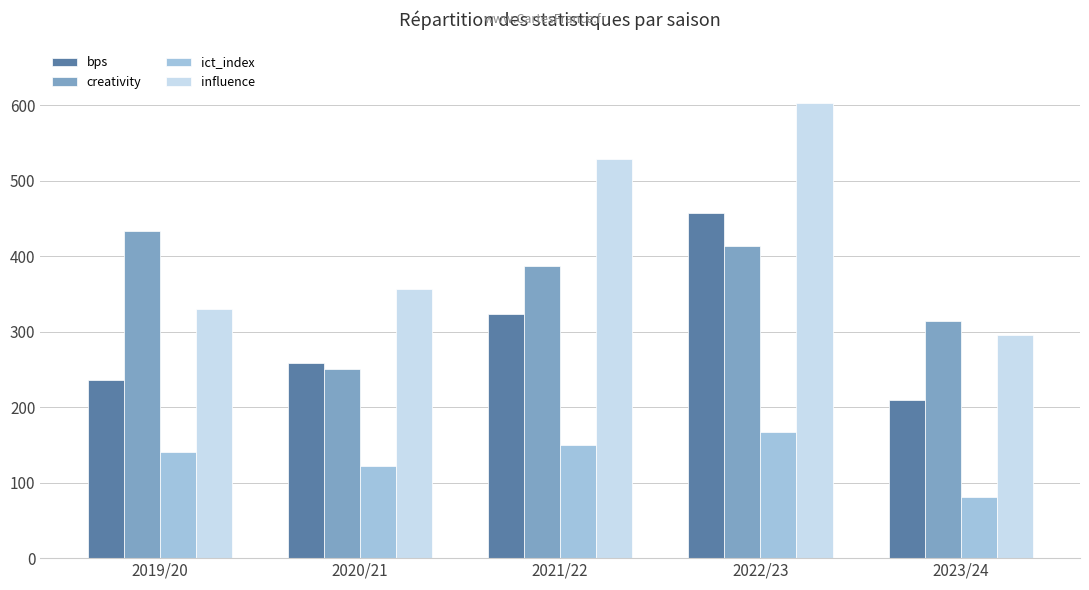

What is the difference between the maximum and minimum values in the bps series?

249.0